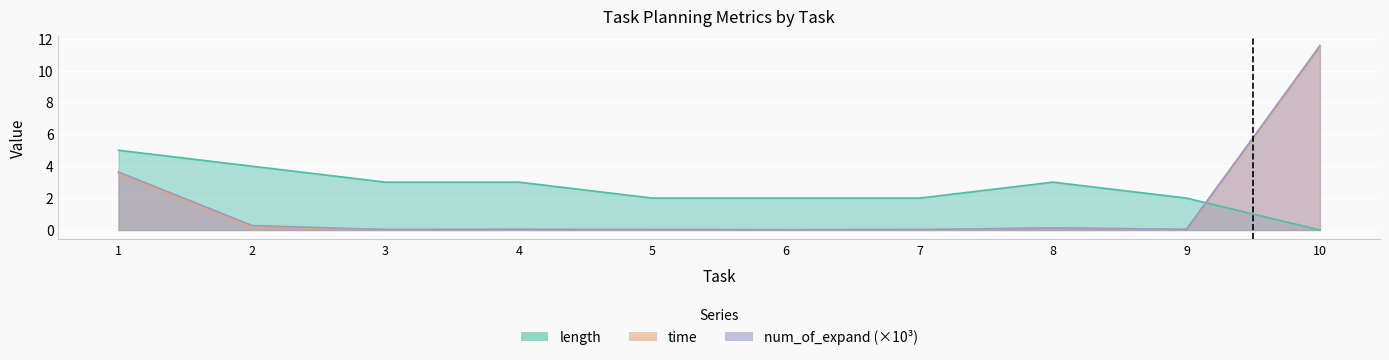

At which category is the sum across all series the highest?

10